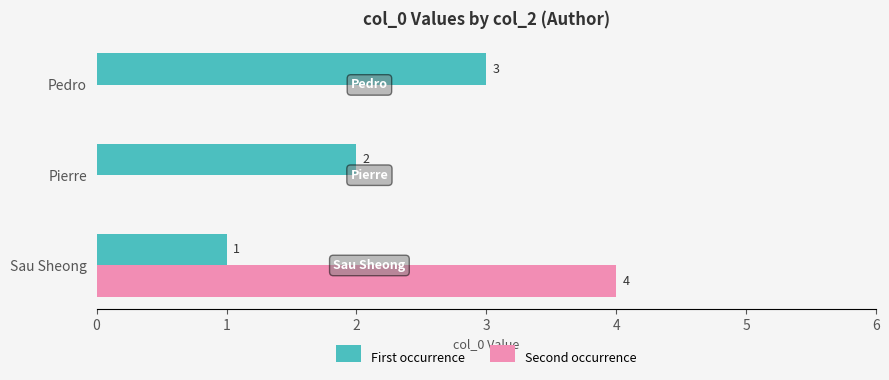

Read the First occurrence value at Pedro.

3